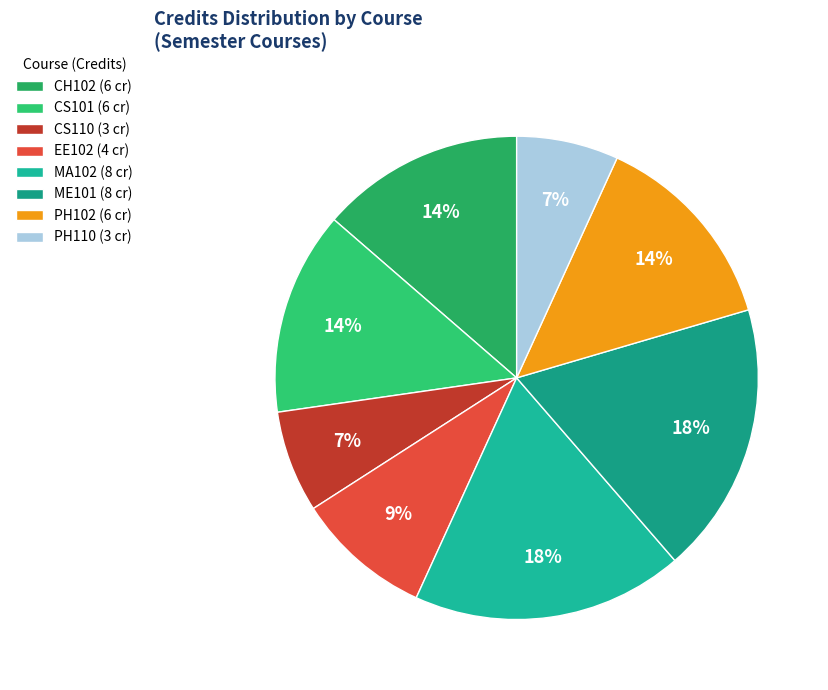

How many slices are in this pie chart?

8